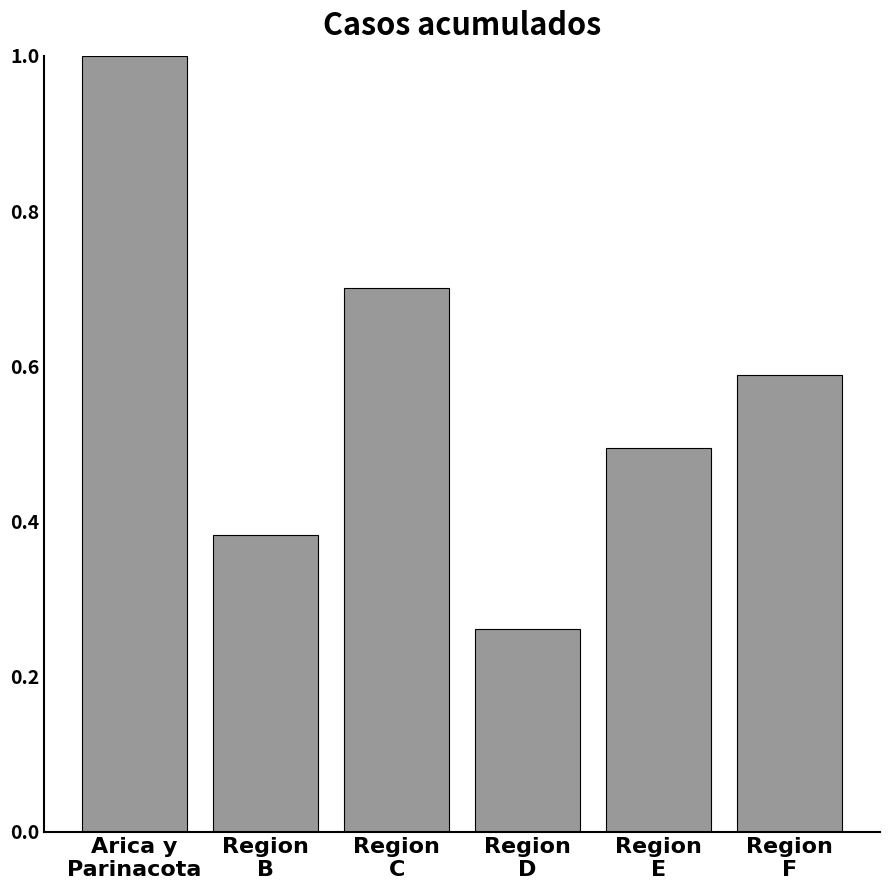

What is the sum of all values?

3.4